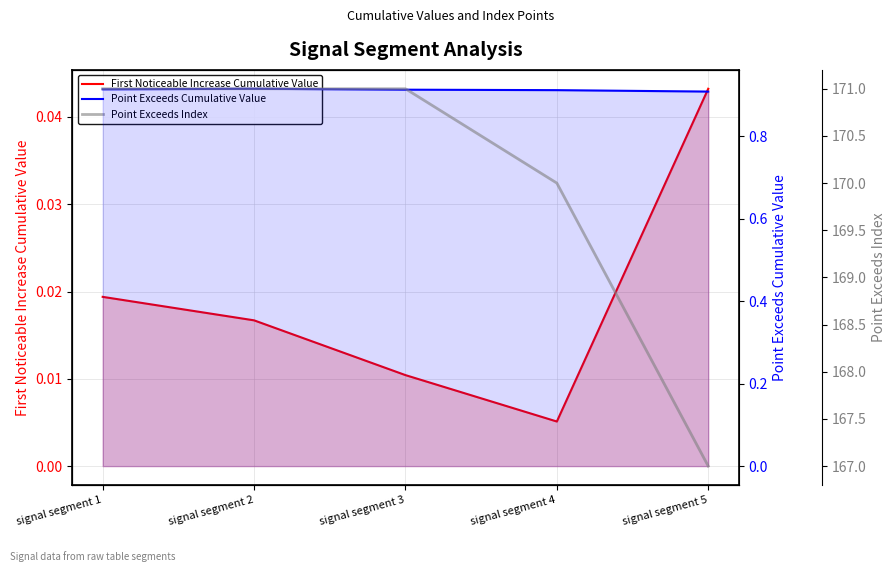

Reading left to right, list all the values displayed in this chart.

First Noticeable Increase Cumulative Value: 0.0	0.0	0.0	0.0	0.0
Point Exceeds Cumulative Value: 0.9	0.9	0.9	0.9	0.9
Point Exceeds Index: 171.0	171.0	171.0	170.0	167.0